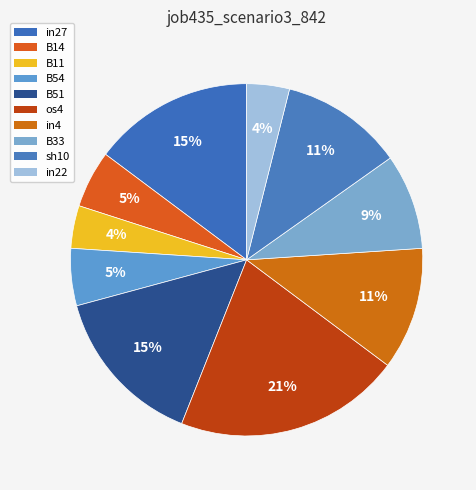

What is the change in value from B51 to B33?

-0.1